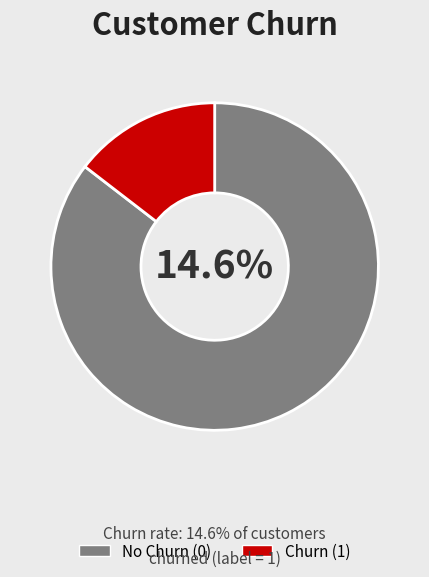

True or false: 0 accounts for 96% of the total.

False